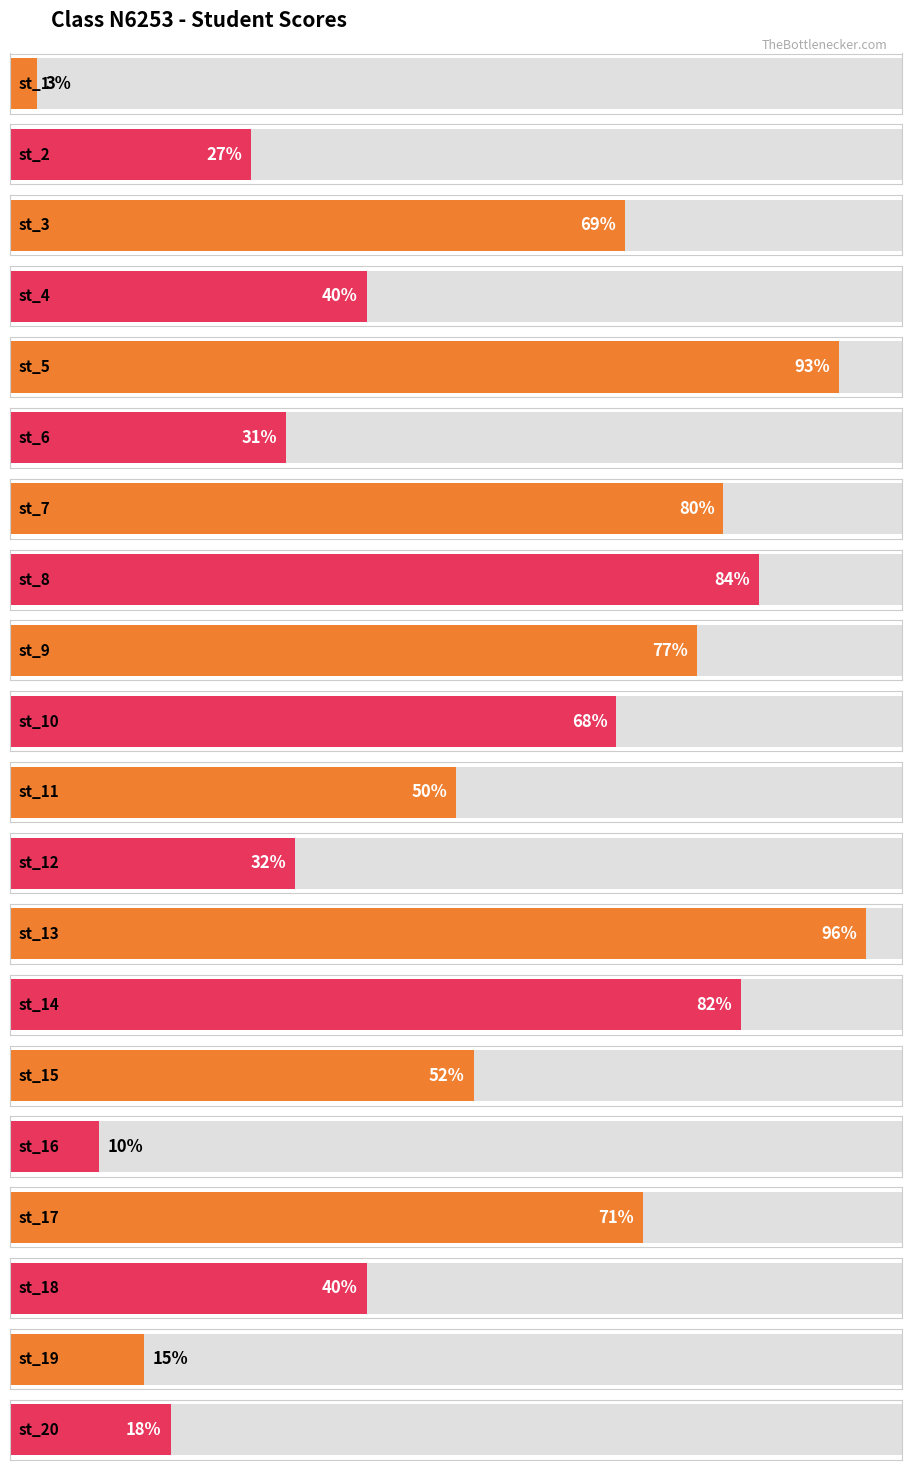

What is the difference between the maximum and minimum values?

93